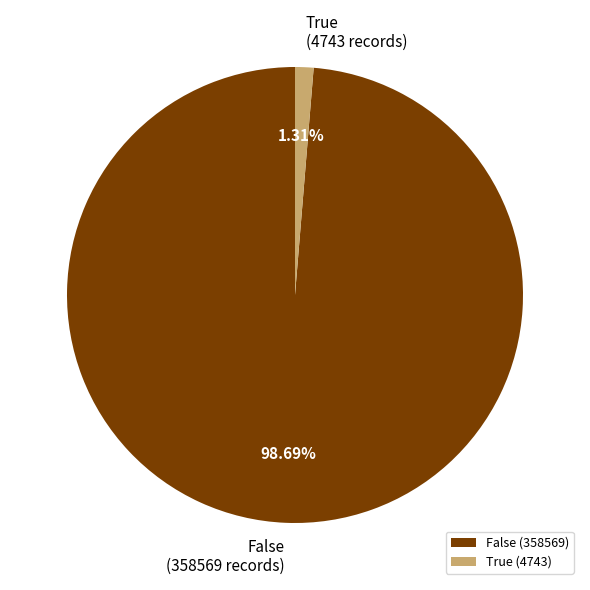

Count the number of slices in the pie.

2